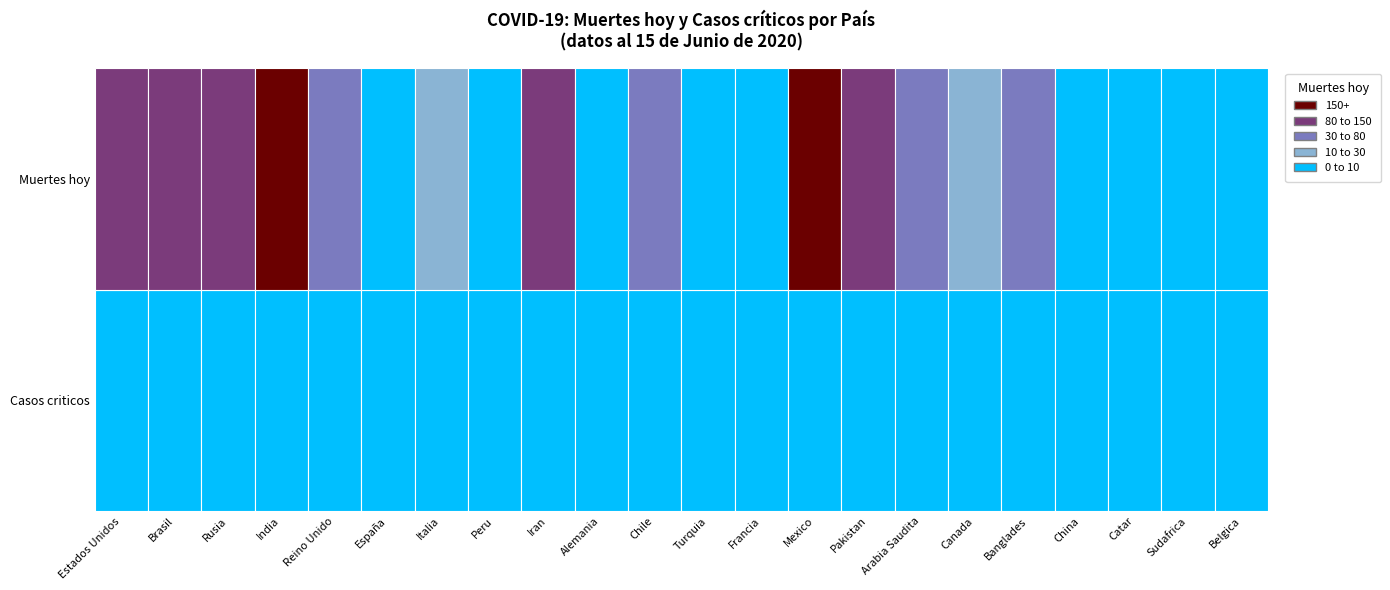

At which category is the sum across all series the highest?

3